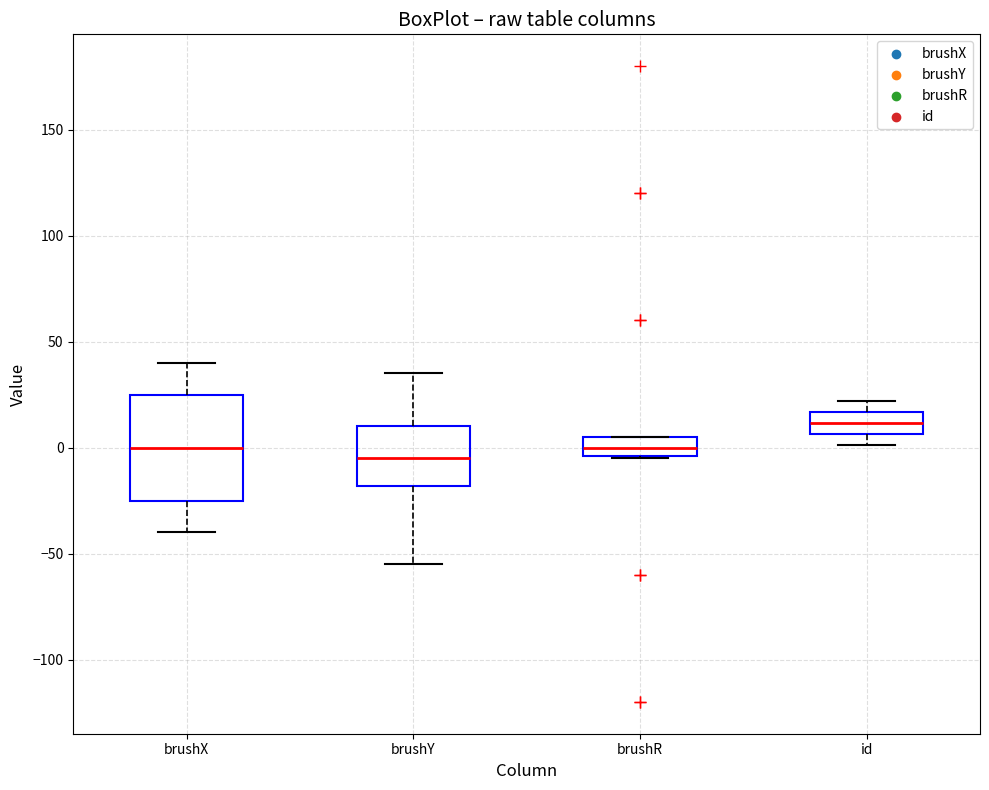

Reading left to right, read every box against the y-axis: the position of its median line, the range the box covers, and the ends of its whiskers. The values are not printed on the chart, so give them approximately, as read against the axis.

brushX: median 0, box -25 to 25, whiskers -40 to 40
brushY: median -5, box -20 to 10, whiskers -55 to 35
brushR: median 0, box -5 to 5, whiskers -5 to 5
id: median 10, box 5 to 15, whiskers 0 to 20